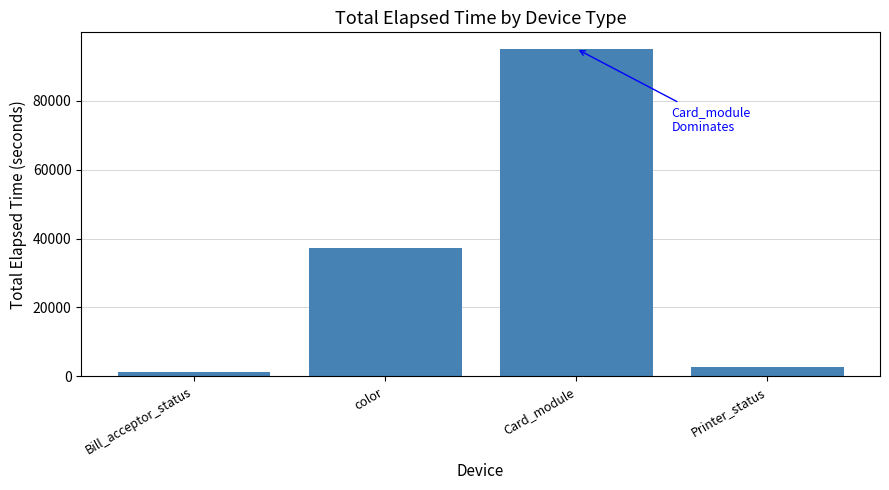

Which category has the lowest value across all series?

Bill_acceptor_status